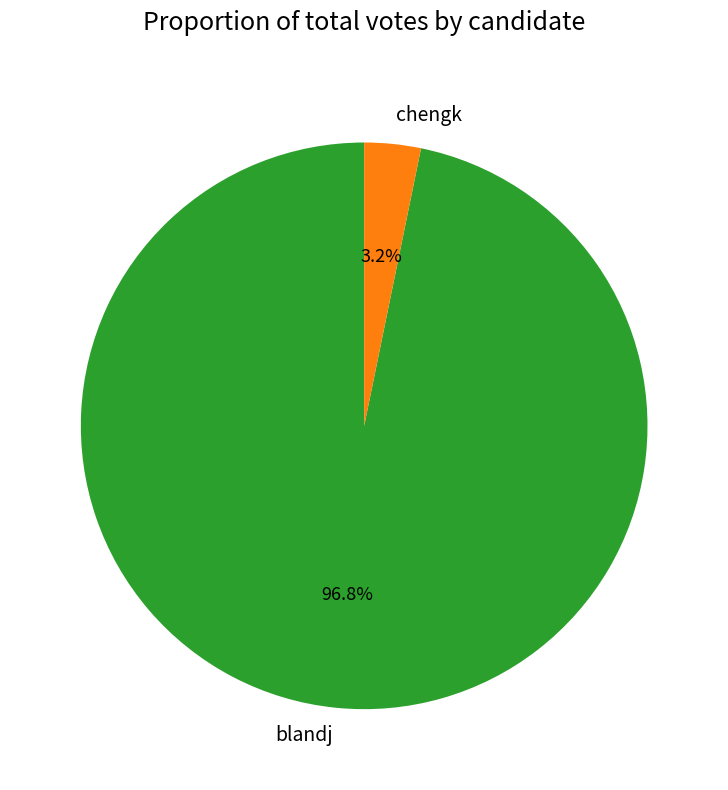

Which category has the biggest portion of the pie?

blandj